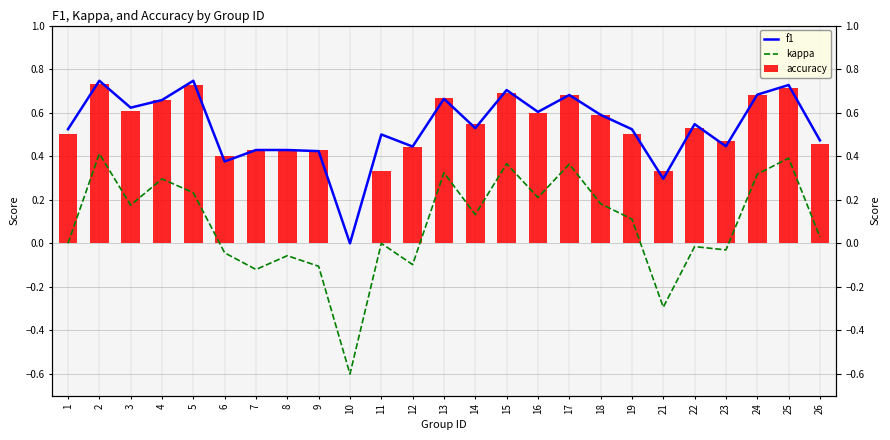

Is it true that accuracy equals 0.7 at 17?

True